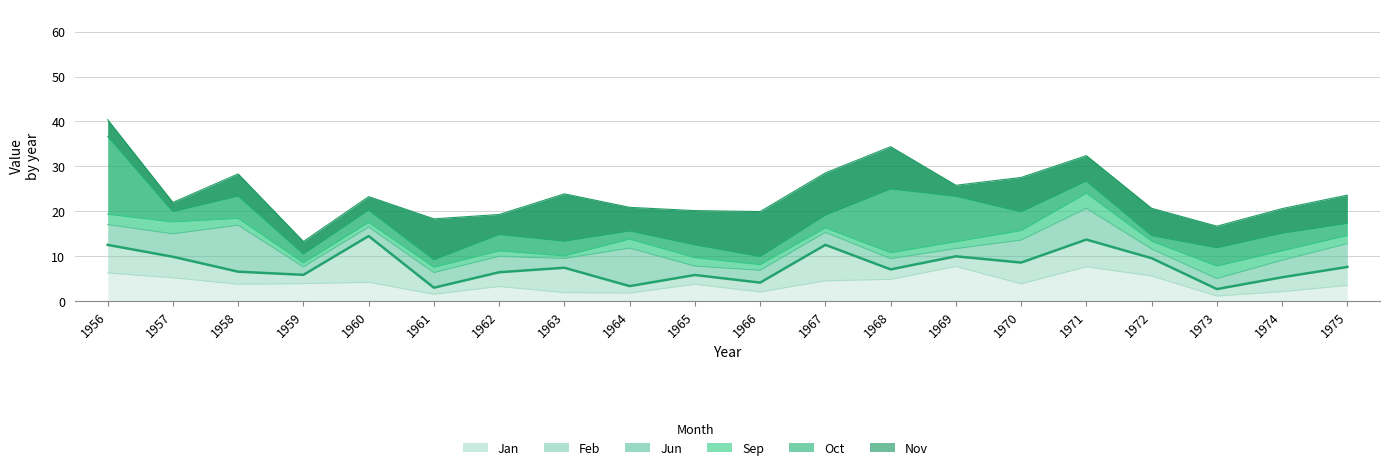

Where is the first local maximum?

1960